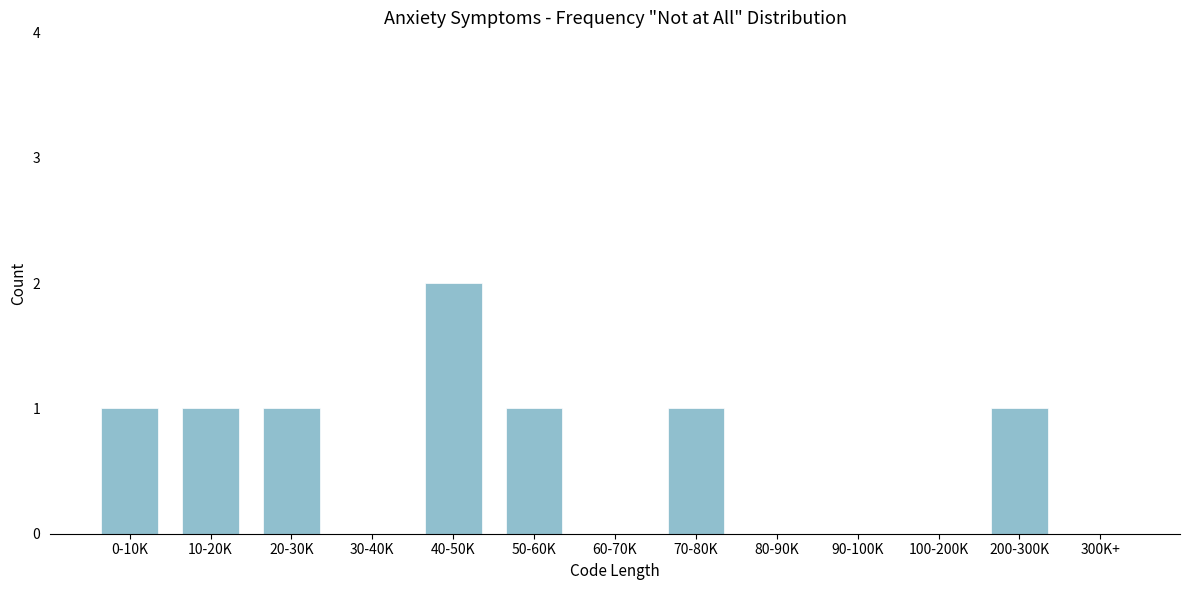

Reading right to left, what are all the values shown in this chart?

300K+=0	200-300K=1	100-200K=0	90-100K=0	80-90K=0	70-80K=1	60-70K=0	50-60K=1	40-50K=2	30-40K=0	20-30K=1	10-20K=1	0-10K=1